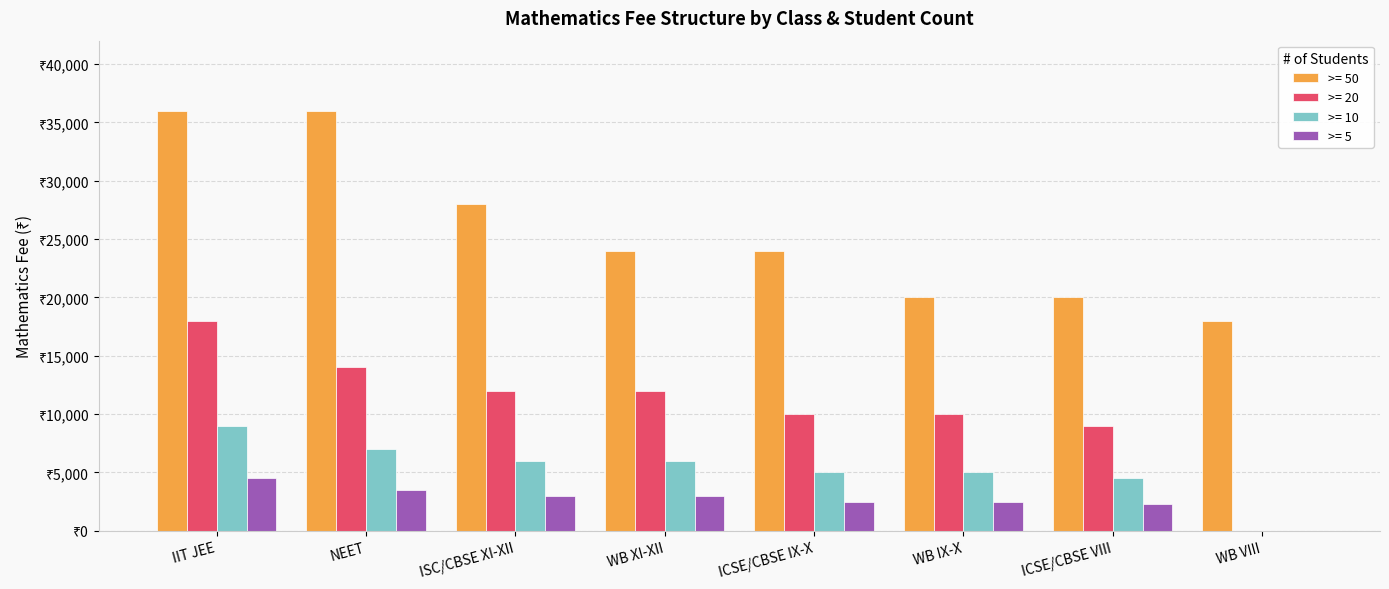

At which label does >= 10 first exceed 6000?

IIT JEE